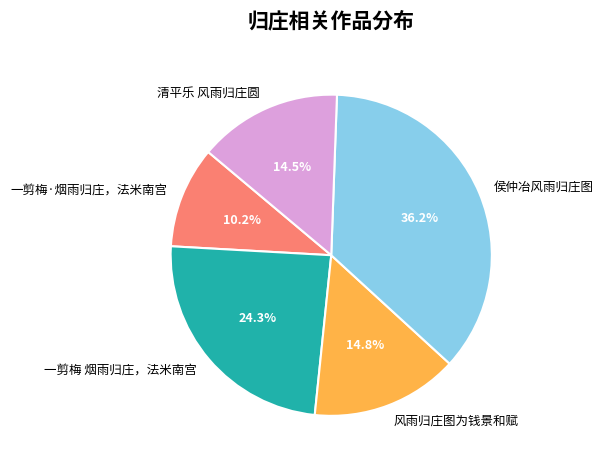

What is the ratio of the value at 风雨归庄图为钱景和赋 to the value at 一剪梅·烟雨归庄，法米南宫?

1.5